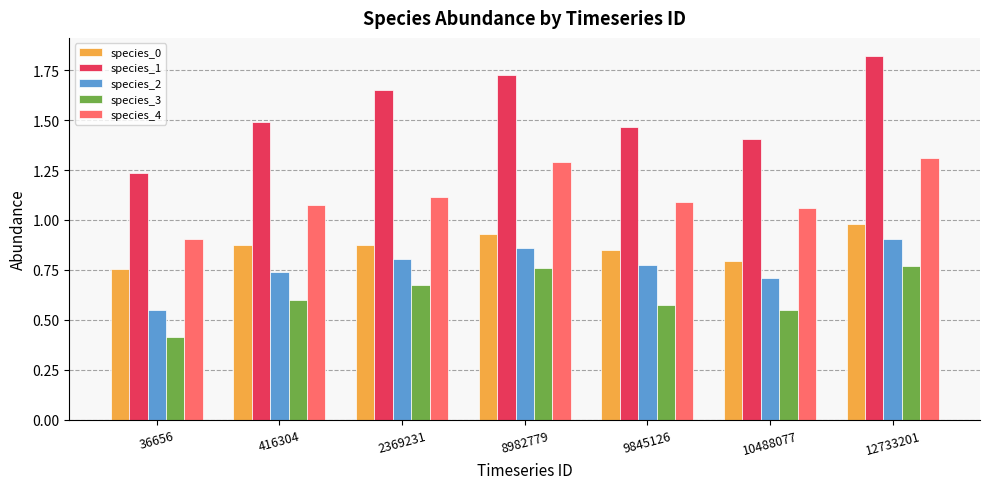

Is the value of species_1 at 9845126 greater than the value of species_2 at 9845126?

Yes